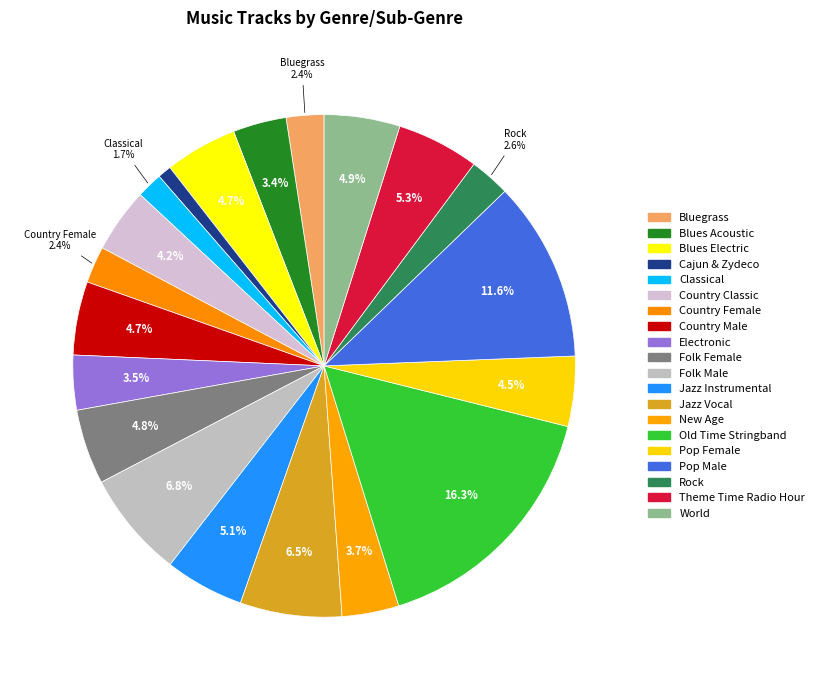

Does any single category account for the majority?

No